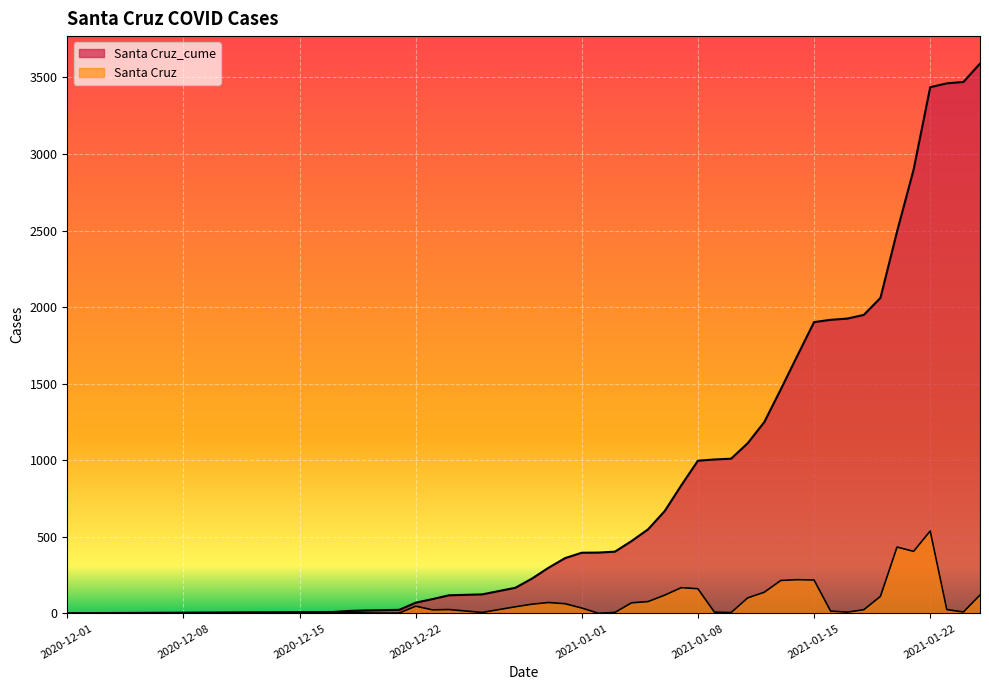

Between 2020-12-26 and 2021-01-09, which series saw the biggest shift?

Santa Cruz_cume